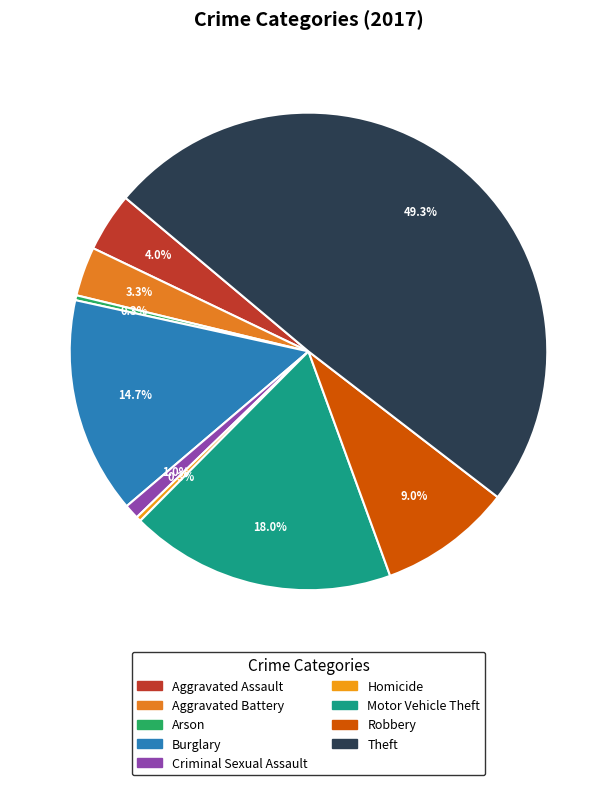

To the nearest percent, what is the combined percentage of Criminal Sexual Assault and Aggravated Assault?

5%